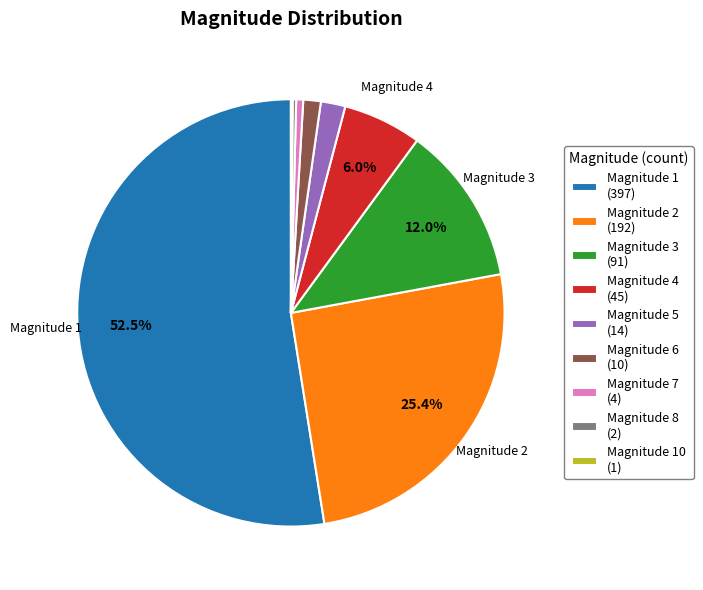

Is there any slice that represents more than half of the pie?

Yes